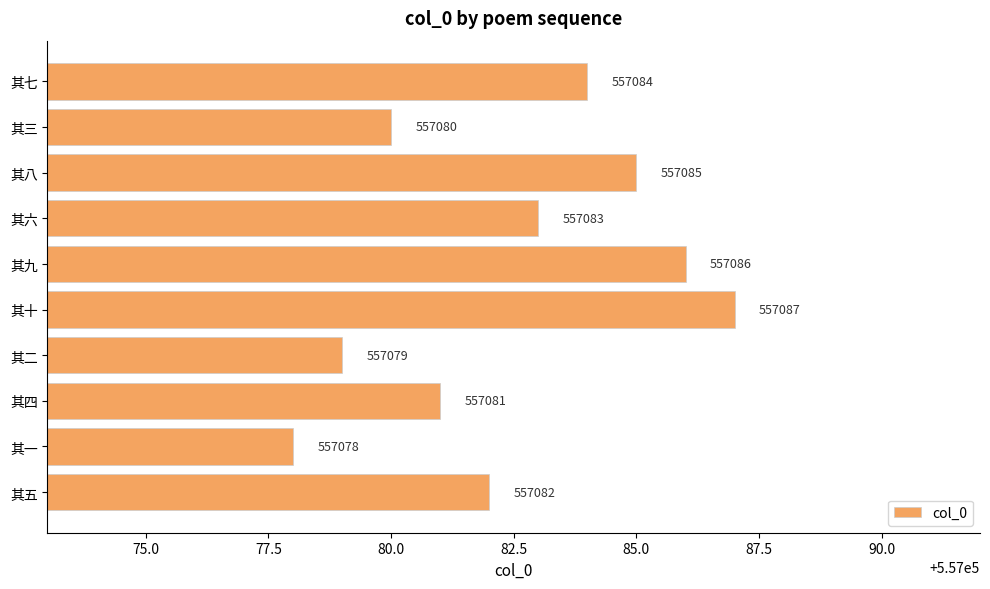

Reading bottom to top, extract all data points from this chart.

其五=557082	其一=557078	其四=557081	其二=557079	其十=557087	其九=557086	其六=557083	其八=557085	其三=557080	其七=557084